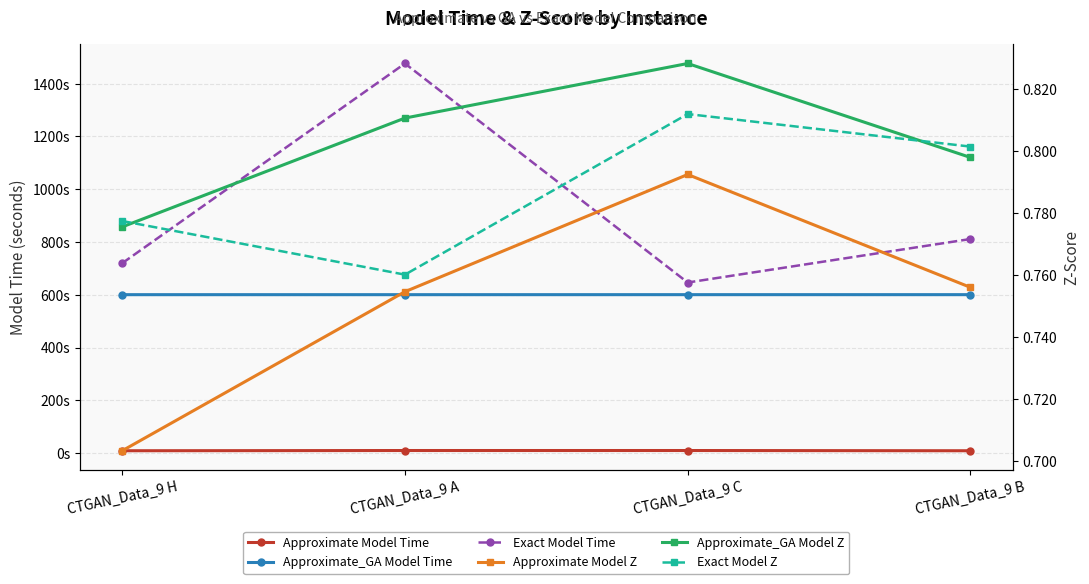

Which series has the largest total across all categories?

Exact Model Time